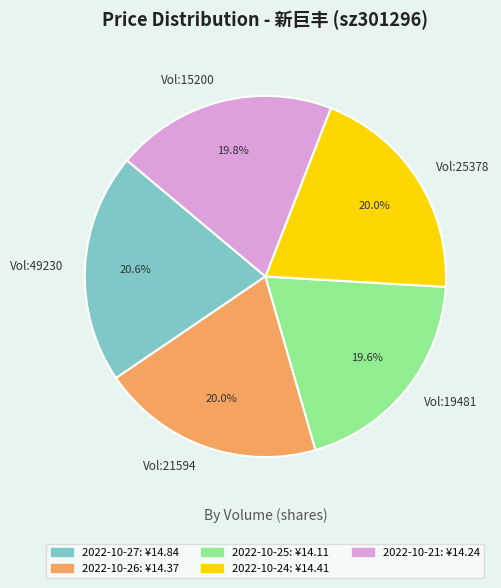

Which slice is the largest?

Vol:49230